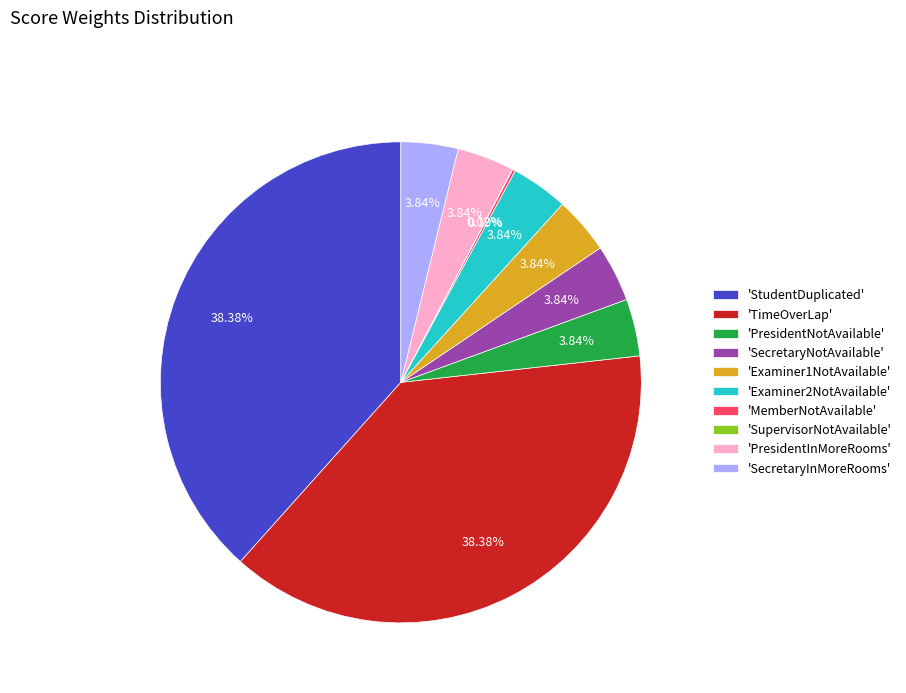

Which has a higher value, 'StudentDuplicated' or 'PresidentNotAvailable'?

'StudentDuplicated'